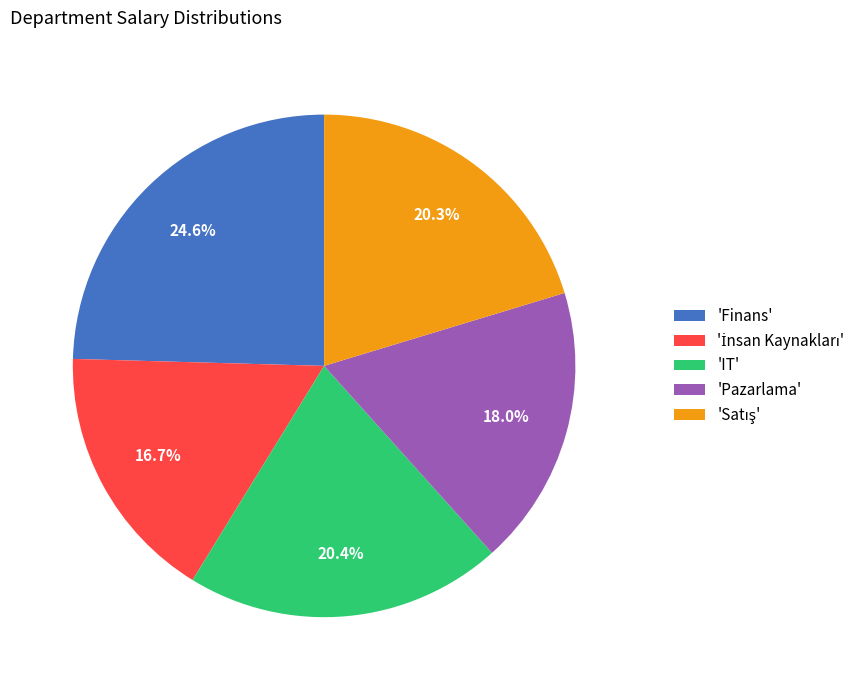

Between 'Pazarlama' and 'IT', which is larger?

'IT'